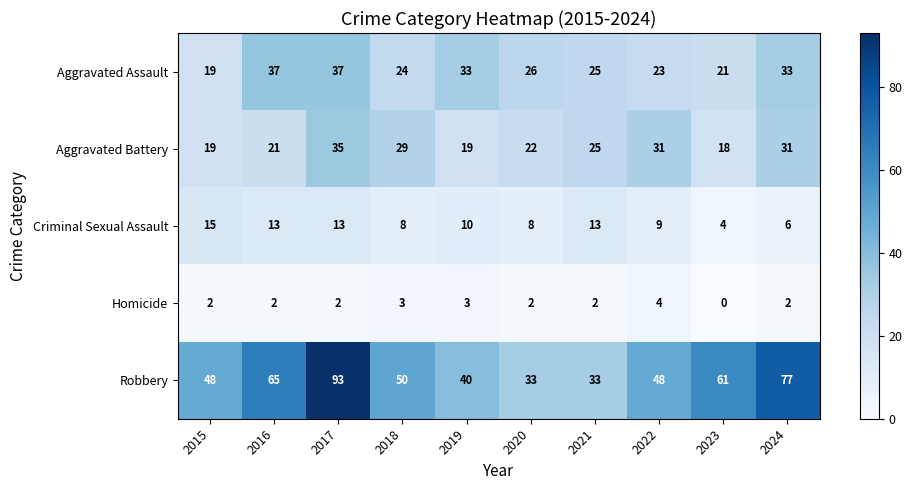

What is the total value across all series at 2017?

180